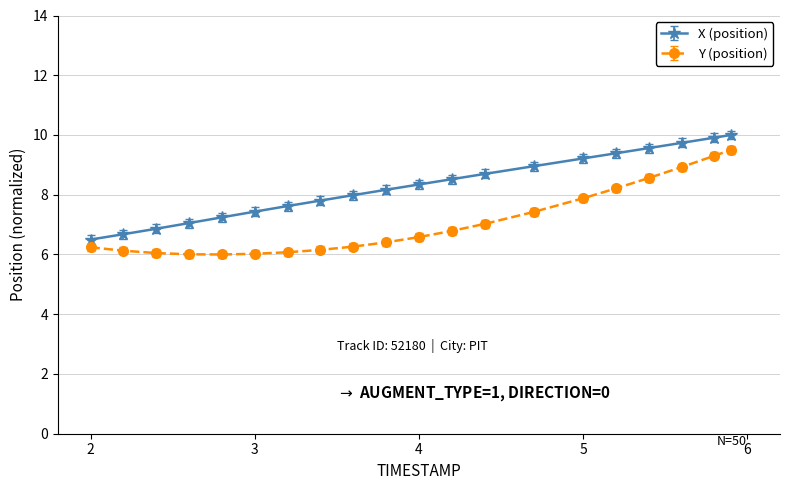

What is the smallest value displayed?

6.0